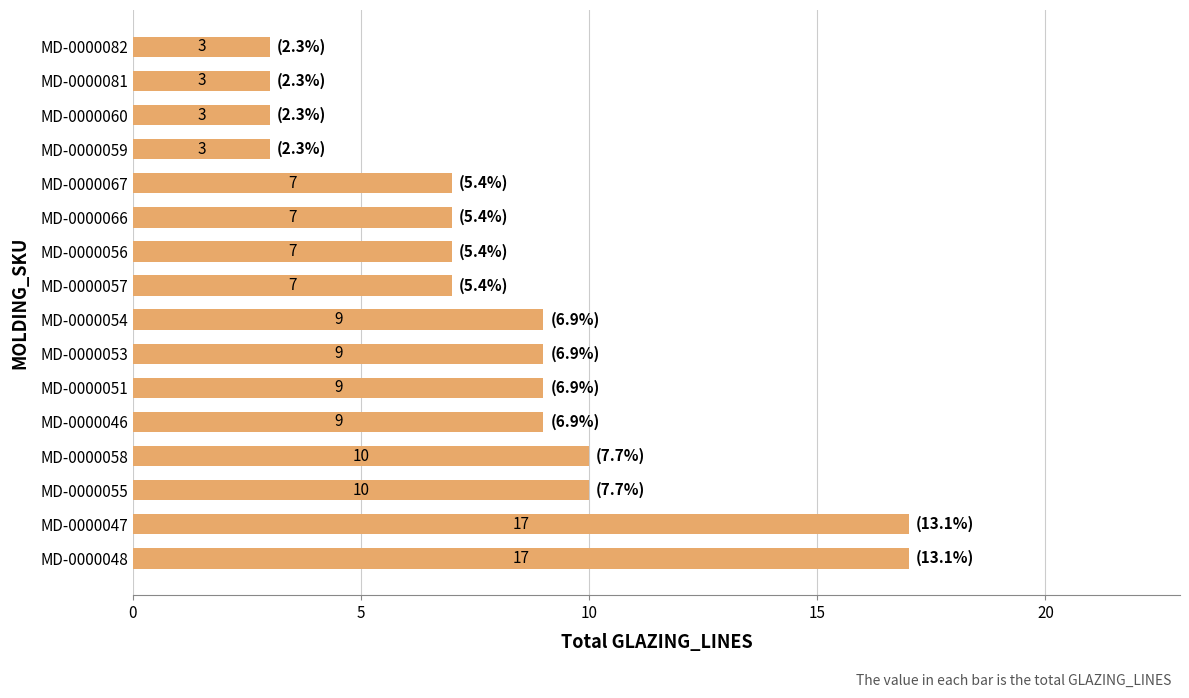

What is the smallest value displayed?

3